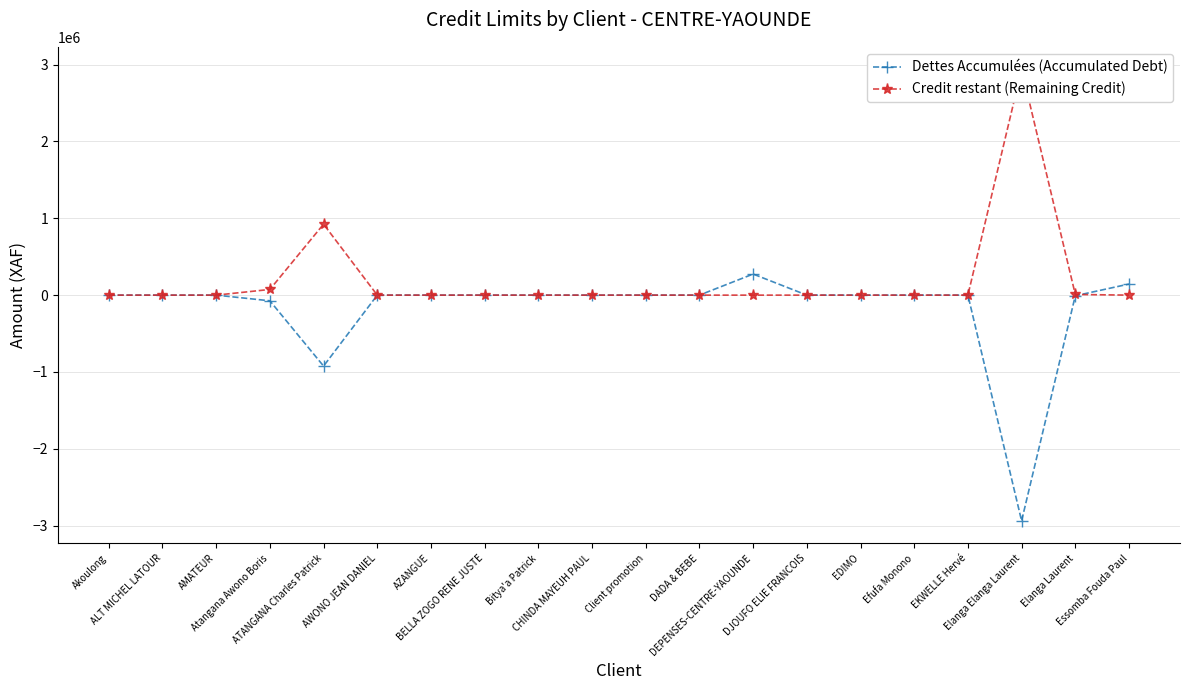

How many data points in Dettes Accumulées (Accumulated Debt) are above 0?

2